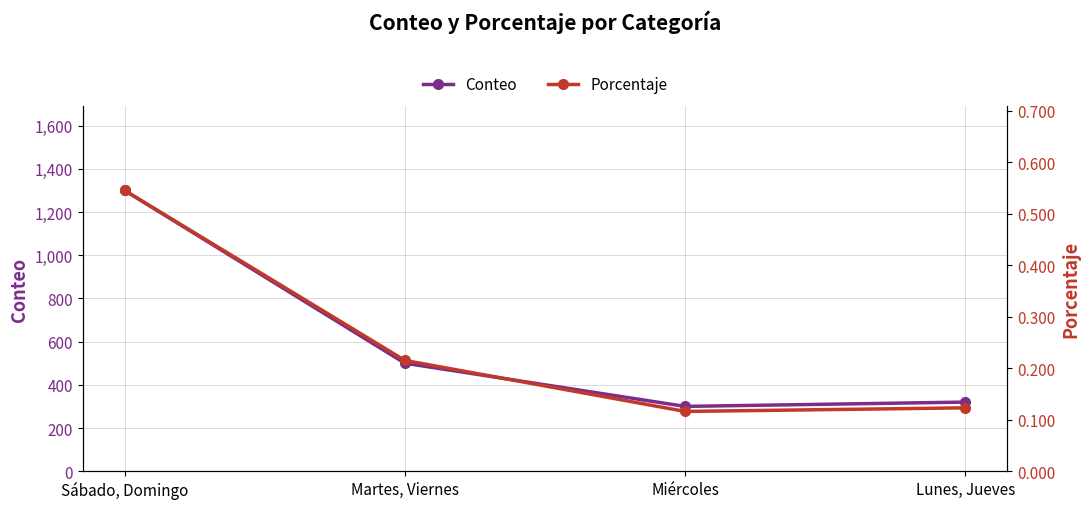

At which label does Conteo first exceed 500?

Sábado, Domingo